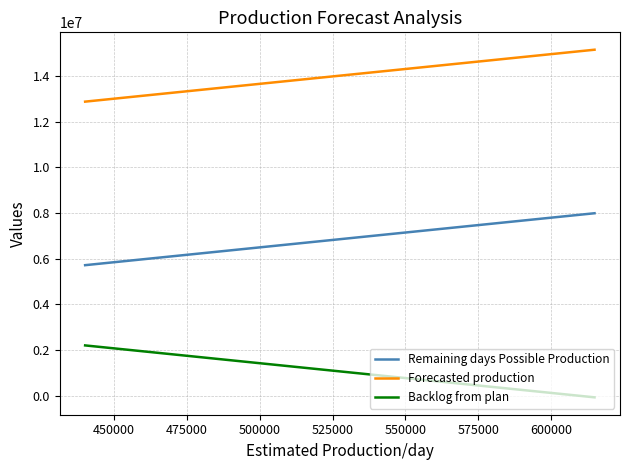

What are all the series names shown in the legend?

Remaining days Possible Production, Forecasted production, Backlog from plan